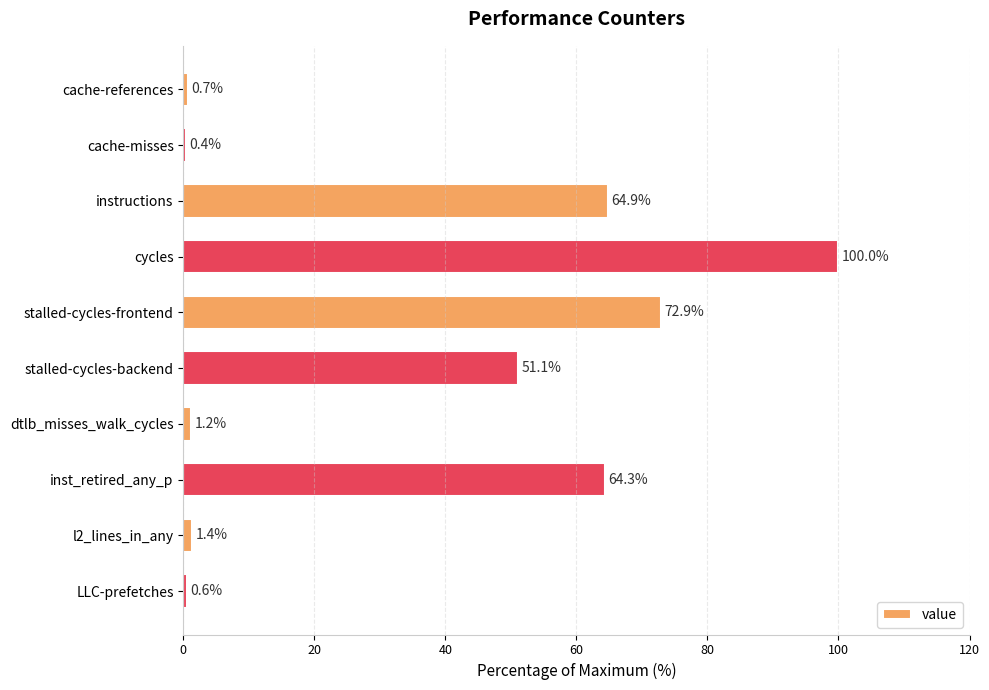

Count the number of data series in this chart.

1